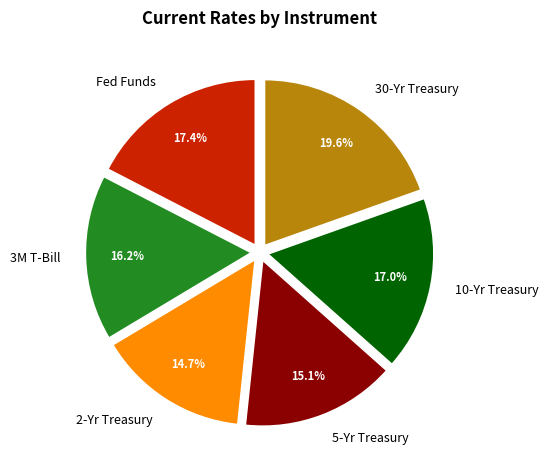

Which category has the biggest portion of the pie?

30-Yr Treasury